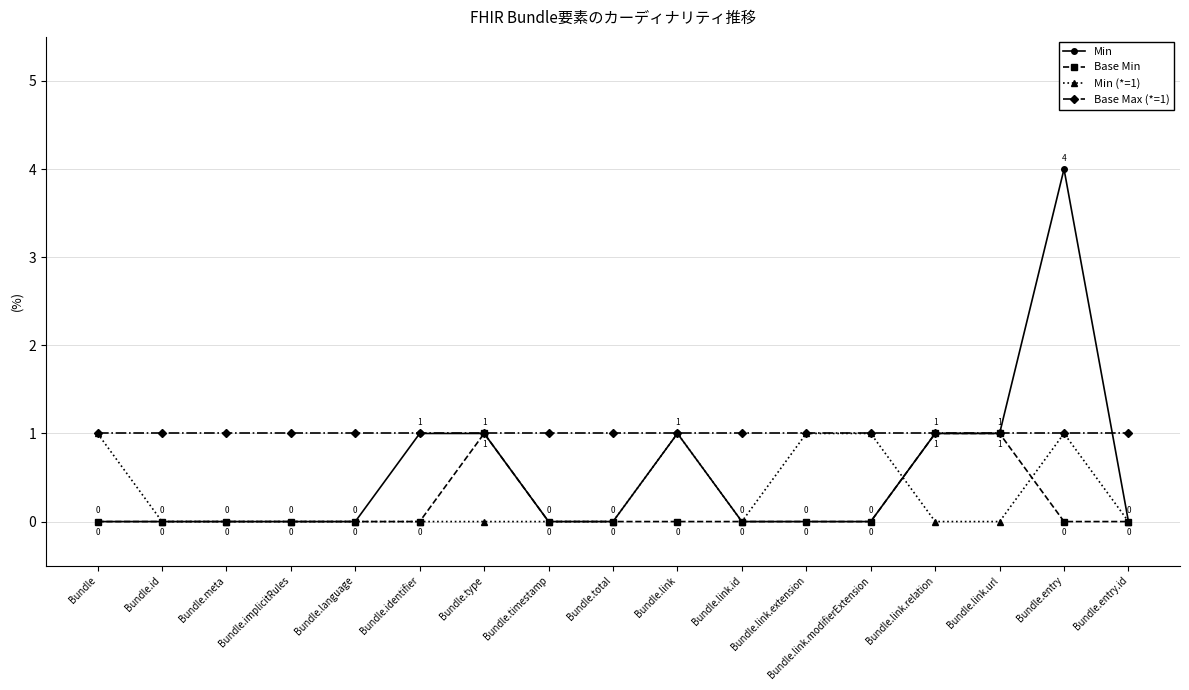

At which category does Min (*=1) reach its first local peak?

Bundle.link